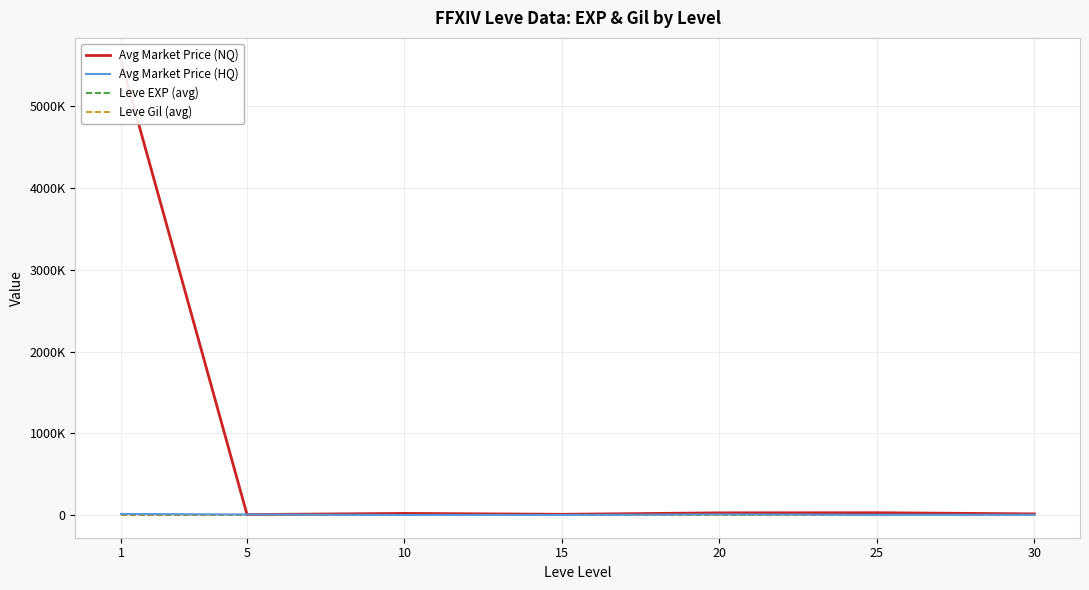

How many categories are shown in the chart?

7